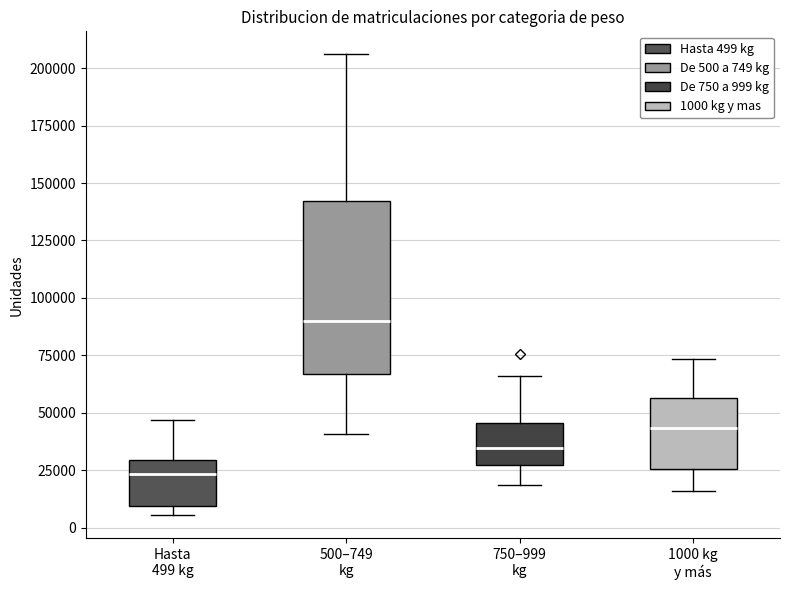

Which box has the lowest median line?

Hasta 499 kg